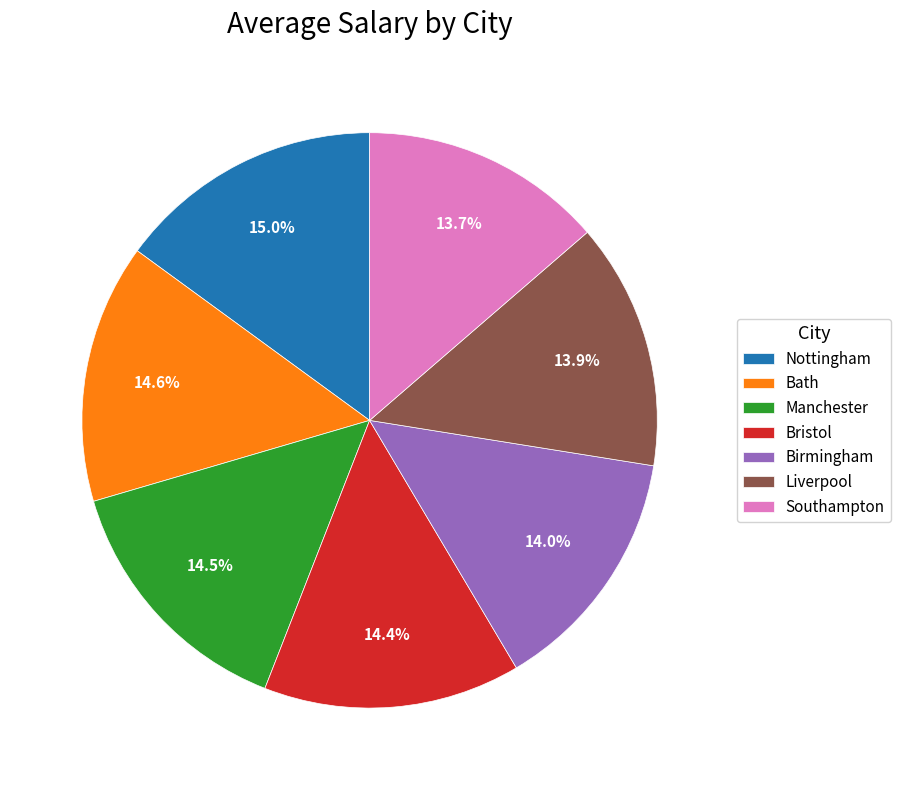

Between Bath and Southampton, which is larger?

Bath